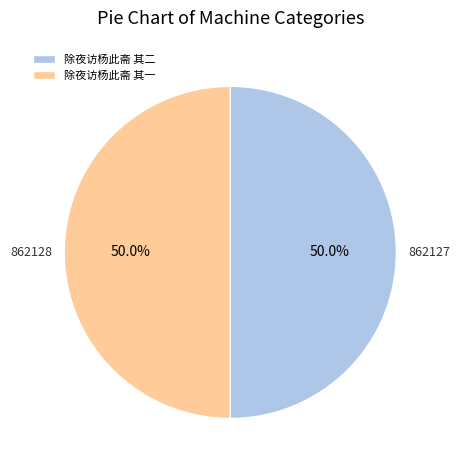

What is the ratio of the value at 除夜访杨此斋 其二 to the value at 除夜访杨此斋 其一?

1.0